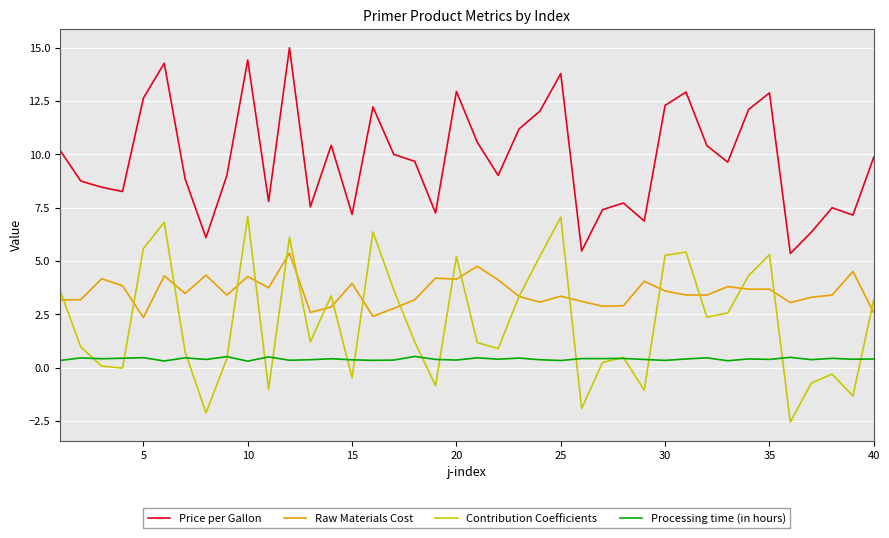

Which series has the largest total across all categories?

Price per Gallon